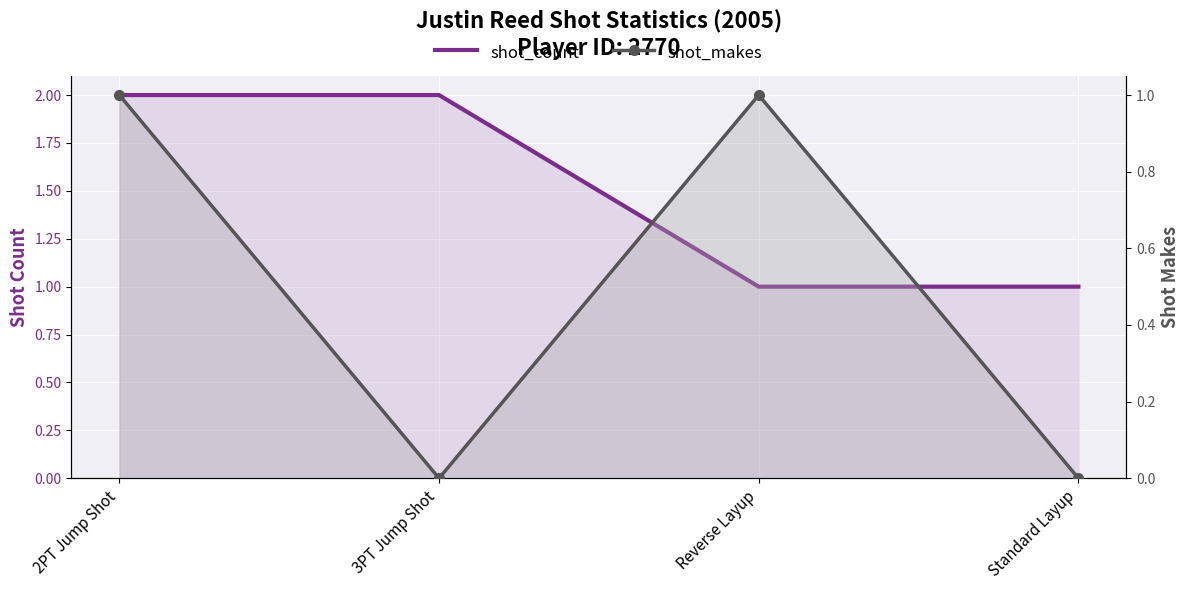

What is the highest value of the shot_count series?

2